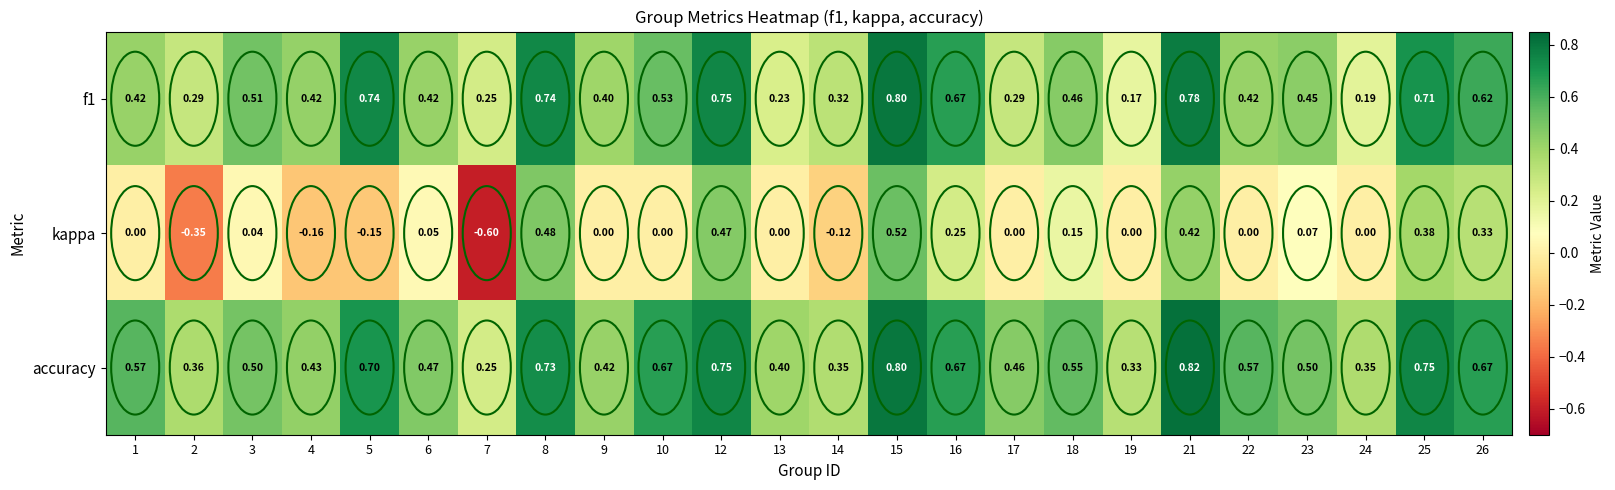

Which series has the widest spread of values?

kappa